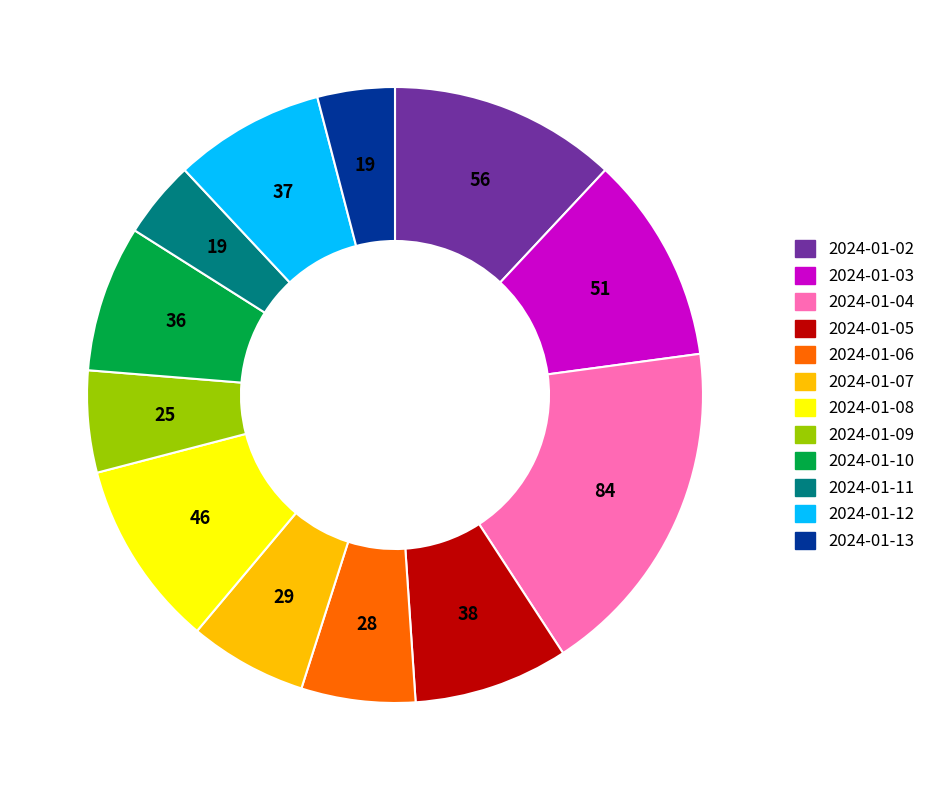

Is 2024-01-08 the majority of the pie?

No